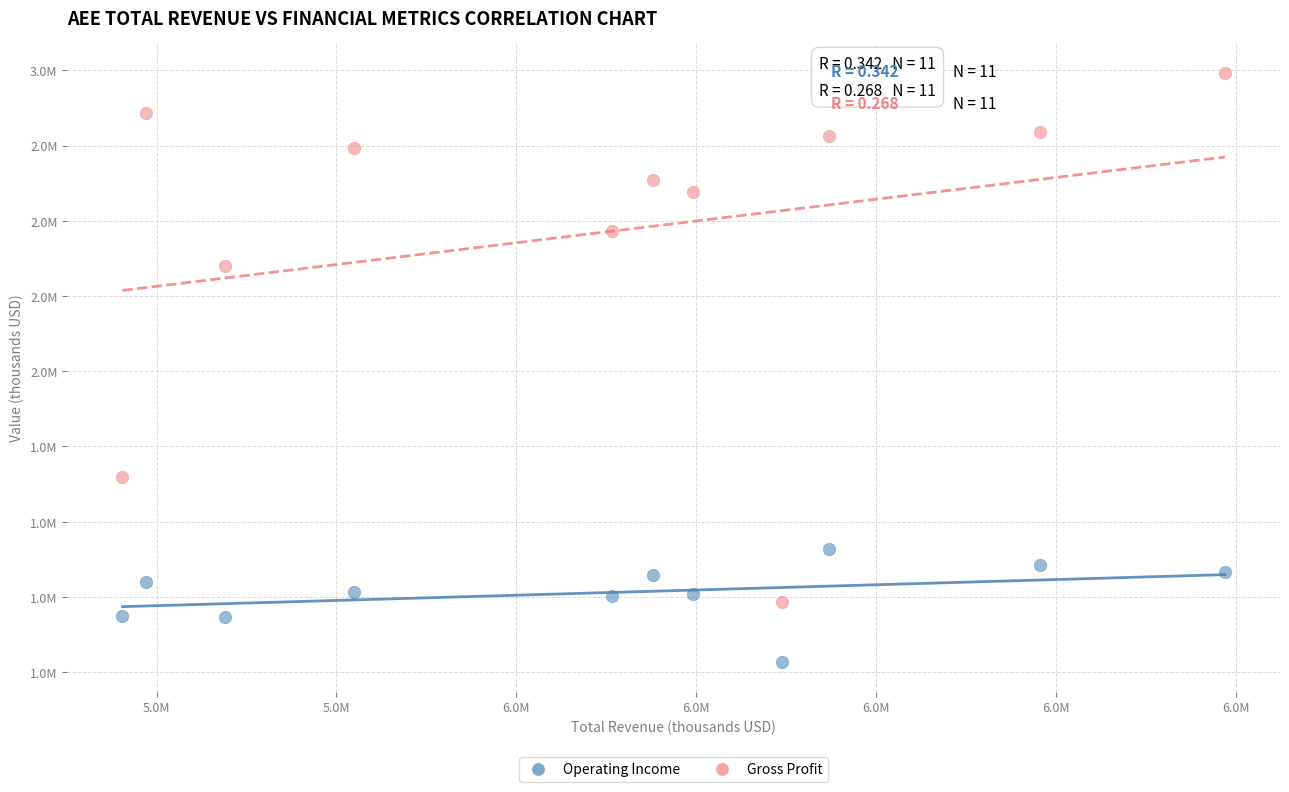

Which series contains the lowest Y value?

Operating Income